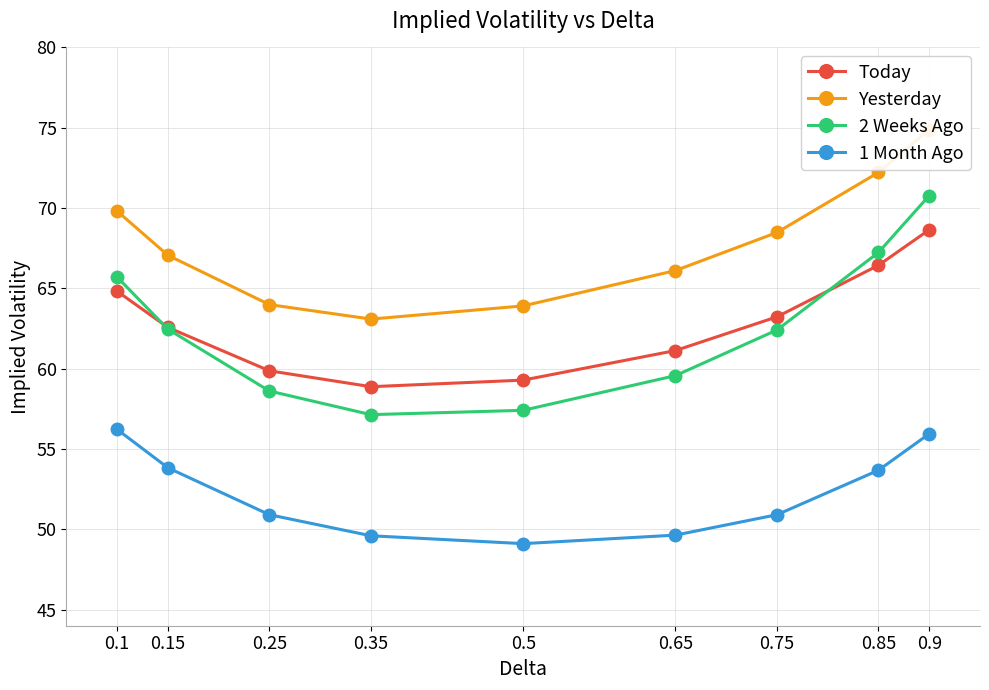

Reading right to left, extract all data points from this chart.

Today: 0.9=68.7	0.85=66.4	0.75=63.2	0.65=61.1	0.5=59.3	0.35=58.9	0.25=59.9	0.15=62.6	0.1=64.8
Yesterday: 0.9=74.9	0.85=72.2	0.75=68.5	0.65=66.1	0.5=63.9	0.35=63.1	0.25=64.0	0.15=67.1	0.1=69.8
2 Weeks Ago: 0.9=70.8	0.85=67.2	0.75=62.4	0.65=59.6	0.5=57.4	0.35=57.1	0.25=58.6	0.15=62.5	0.1=65.7
1 Month Ago: 0.9=56.0	0.85=53.7	0.75=50.9	0.65=49.6	0.5=49.1	0.35=49.6	0.25=50.9	0.15=53.8	0.1=56.2